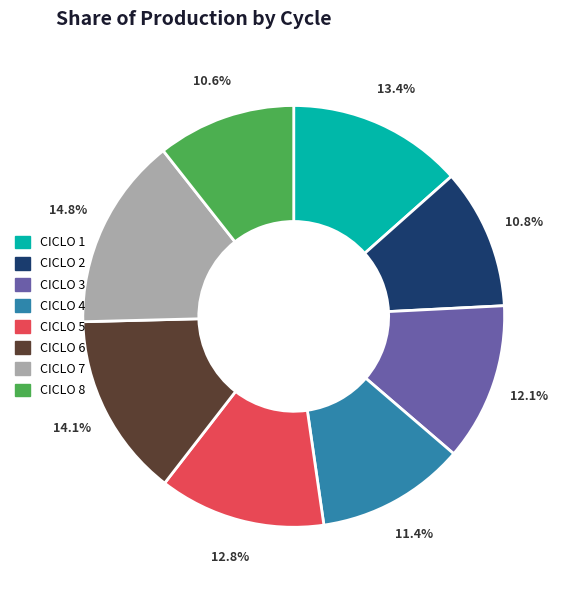

What percentage is NOT represented by CICLO 5?

87.2%